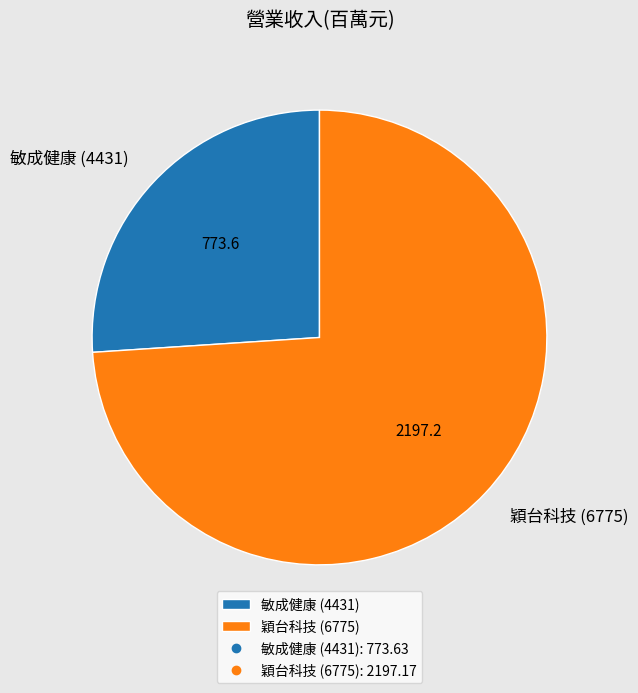

Rank the categories by value from highest to lowest.

穎台科技 (6775), 敏成健康 (4431)